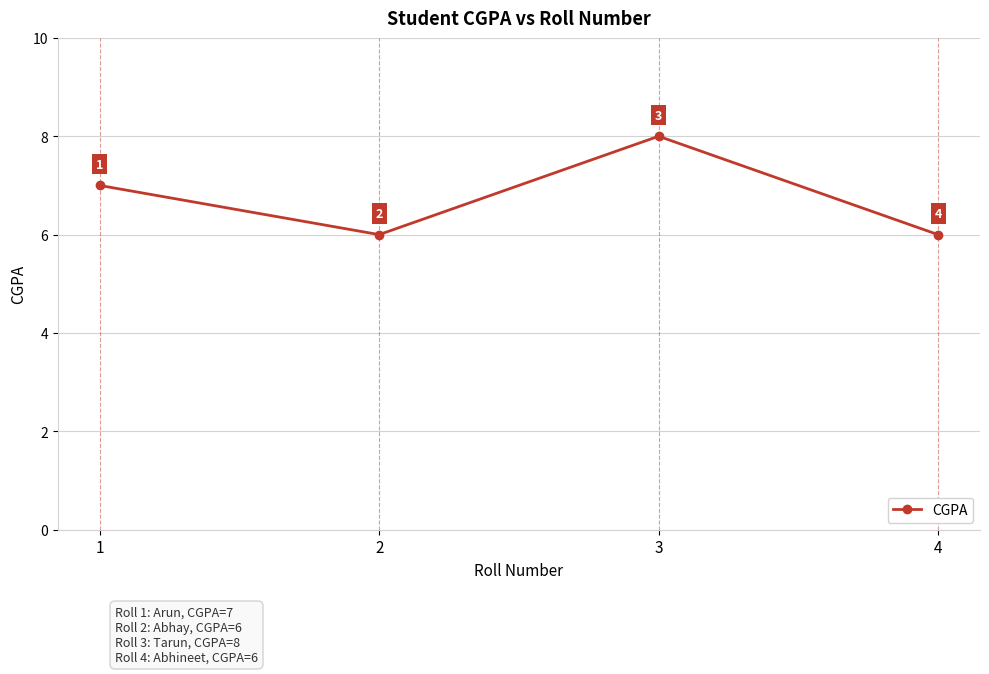

What is the minimum value shown in the chart?

6